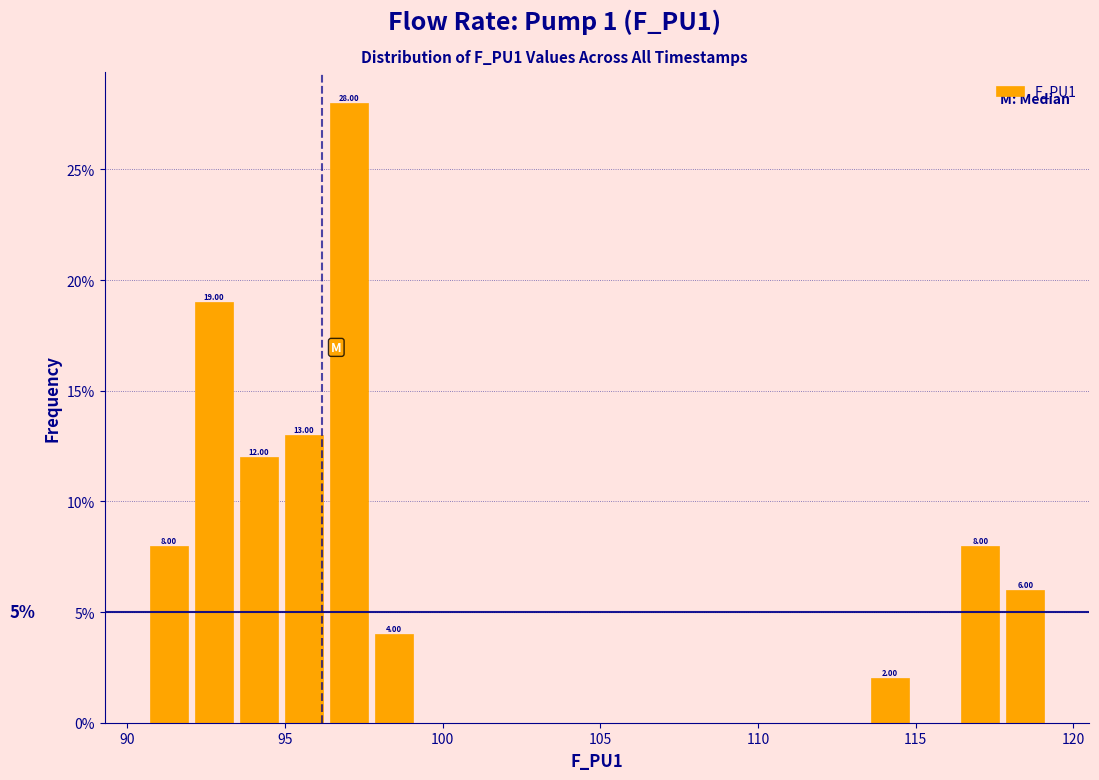

Around what value on the x-axis is the tallest bar? Give the approximate position of its centre, as read against the axis.

97.0